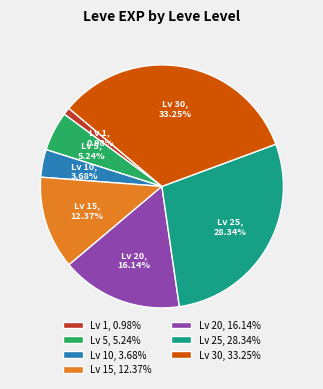

Between Lv 15, 12.37% and Lv 5, 5.24%, which is larger?

Lv 15, 12.37%